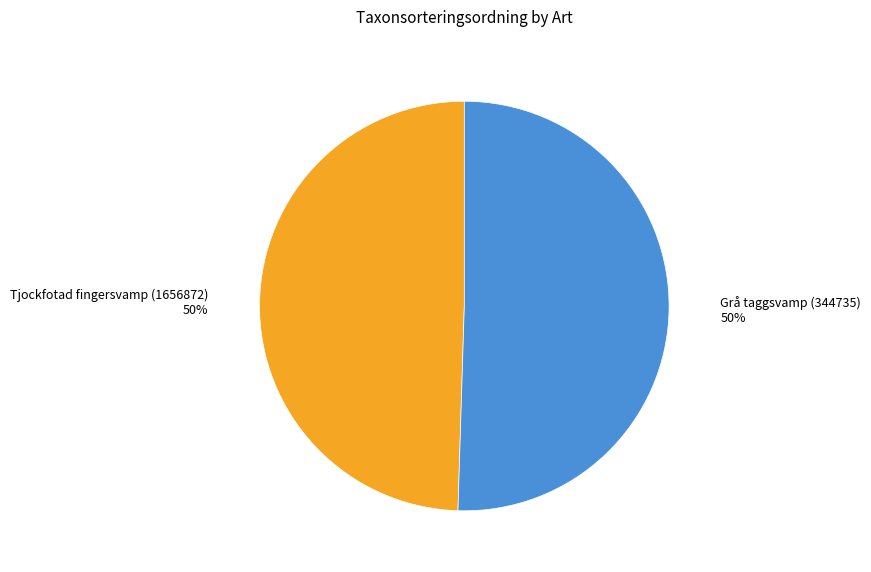

To the nearest percent, what percentage of the pie is Grå taggsvamp (344735)?

50%